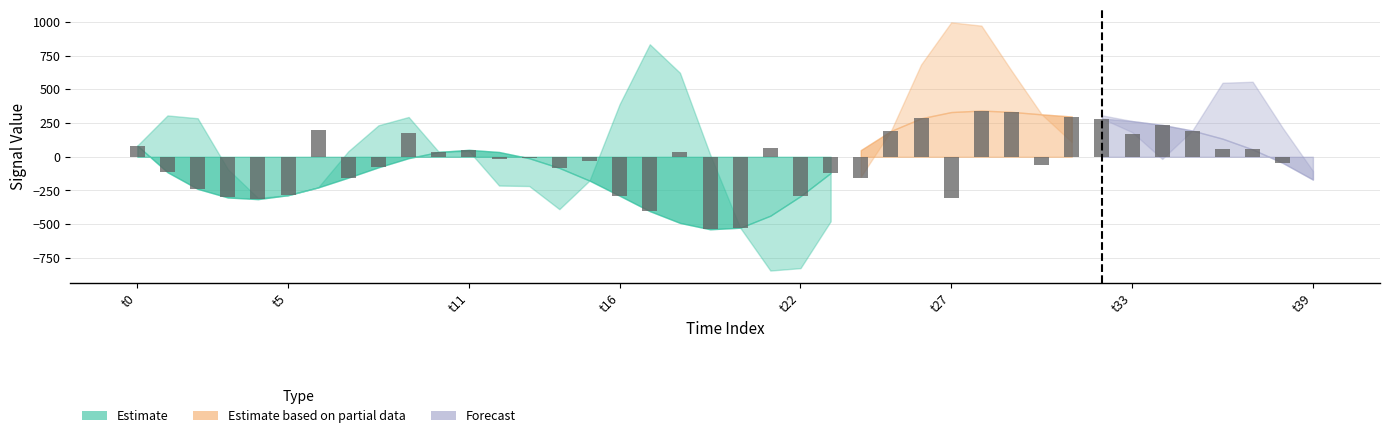

How many values exceed -10?

19